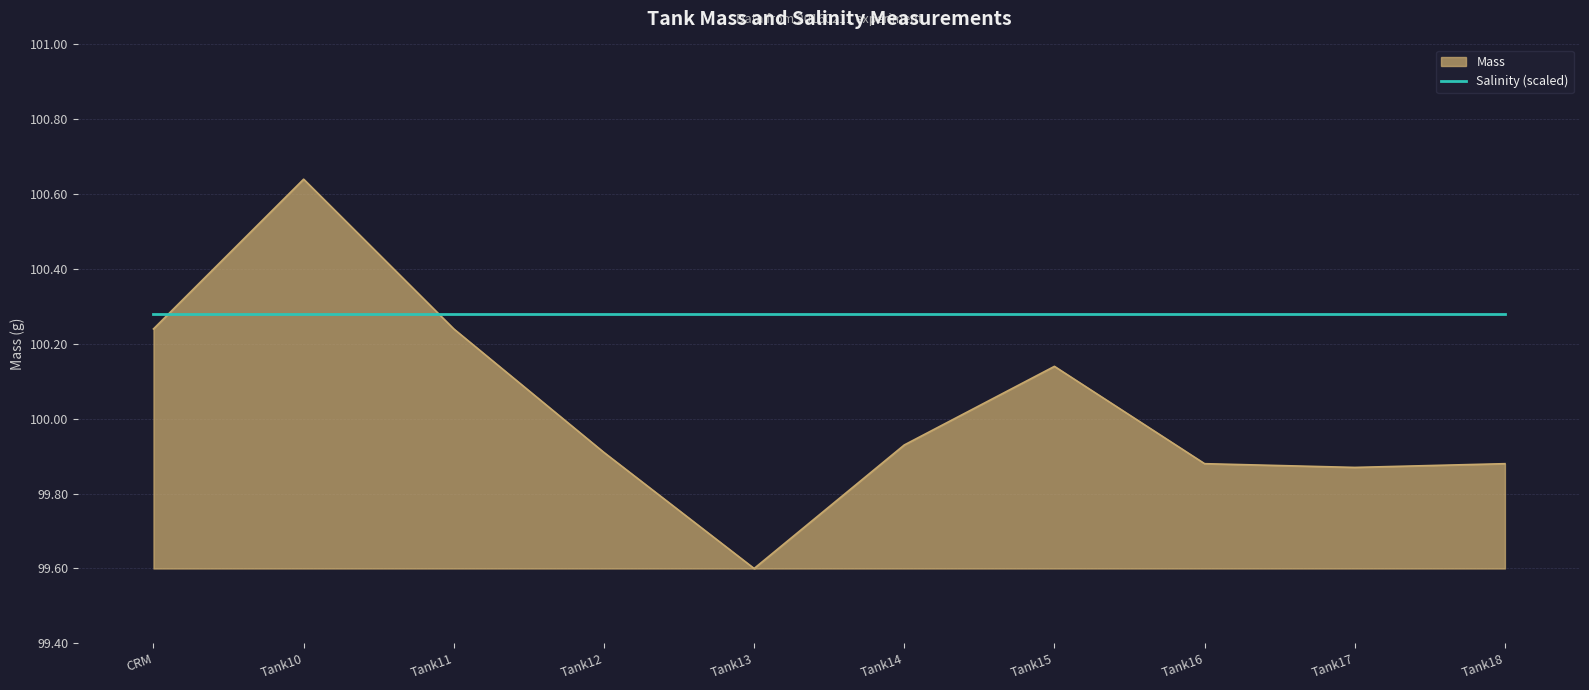

What position from the right is Tank13?

6